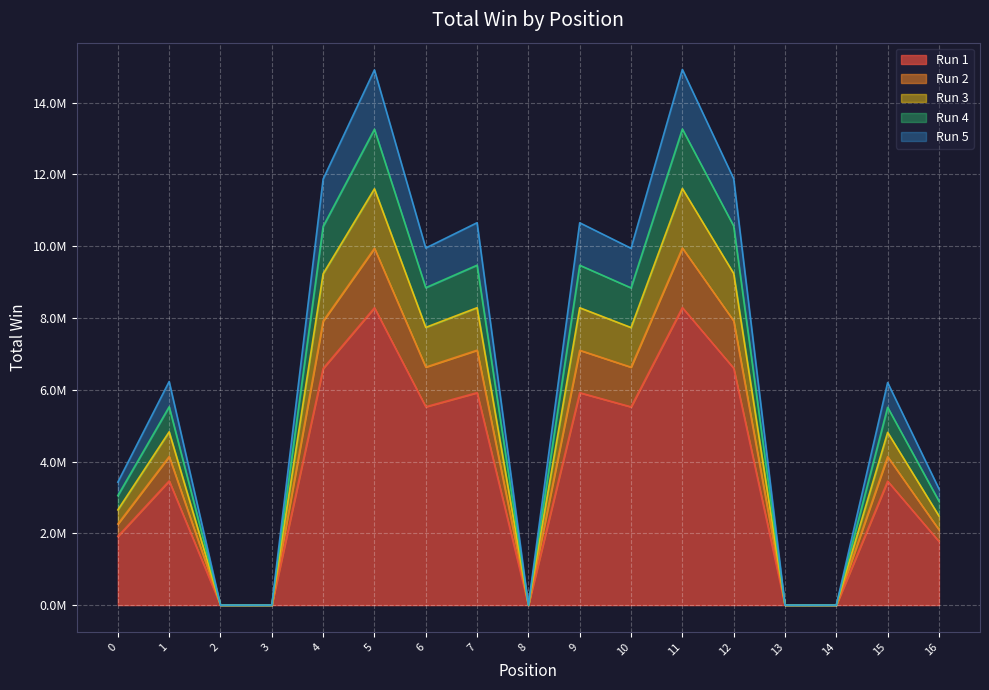

Rank the categories by Run 1 value from highest to lowest.

11, 5, 12, 4, 7, 9, 6, 10, 1, 15, 0, 16, 2, 3, 8, 13, 14